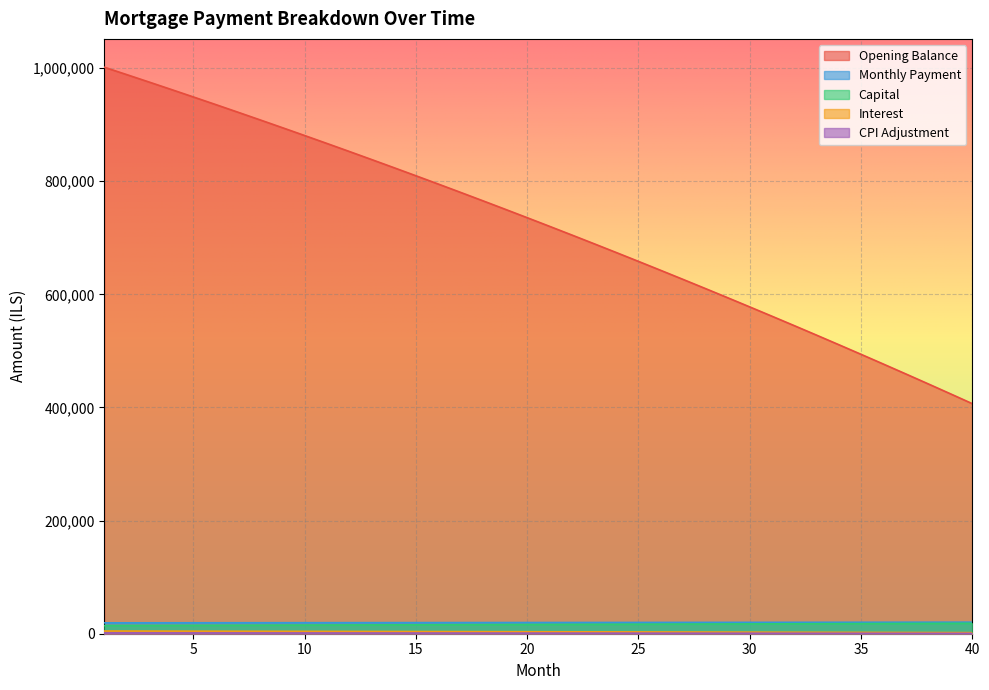

What is the sum of the month_payment values at 5 and 12?

38926.9